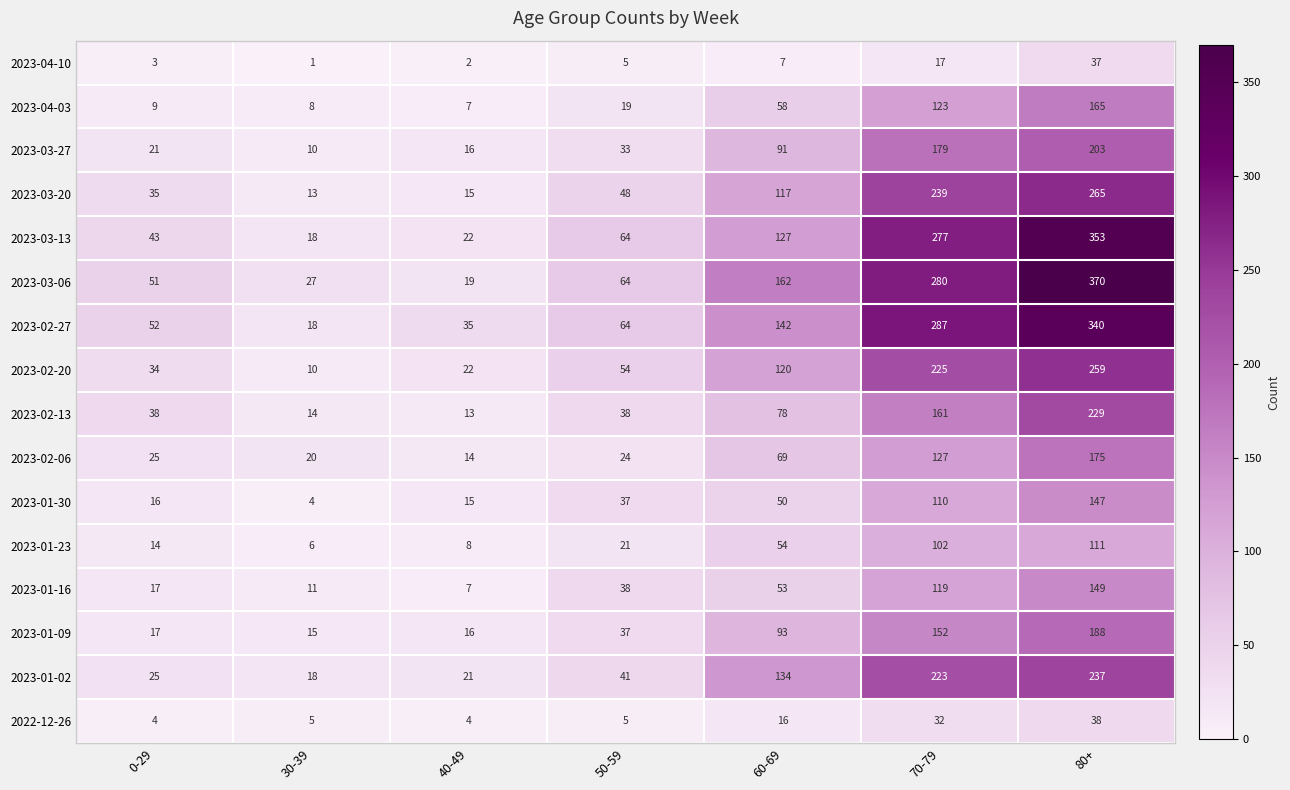

Is it true that 2023-02-27 equals 87 at 50-59?

False